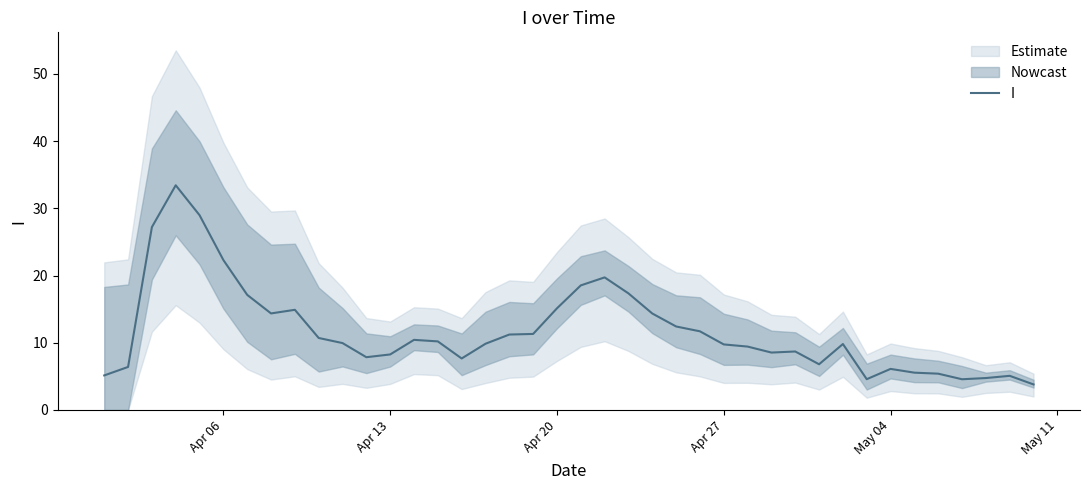

Reading left to right, list all the values displayed in this chart.

5.1	6.4	27.2	33.4	29.0	22.3	17.1	14.4	14.9	10.7	9.9	7.8	8.3	10.4	10.2	7.7	9.8	11.2	11.3	15.1	18.5	19.7	17.3	14.3	12.4	11.7	9.8	9.4	8.5	8.7	6.8	9.8	4.6	6.1	5.5	5.4	4.6	4.8	5.1	3.8